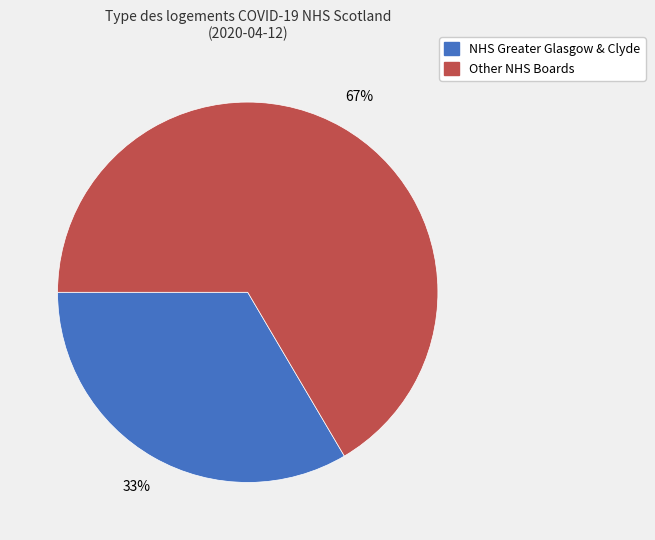

Does any single category account for the majority?

Yes